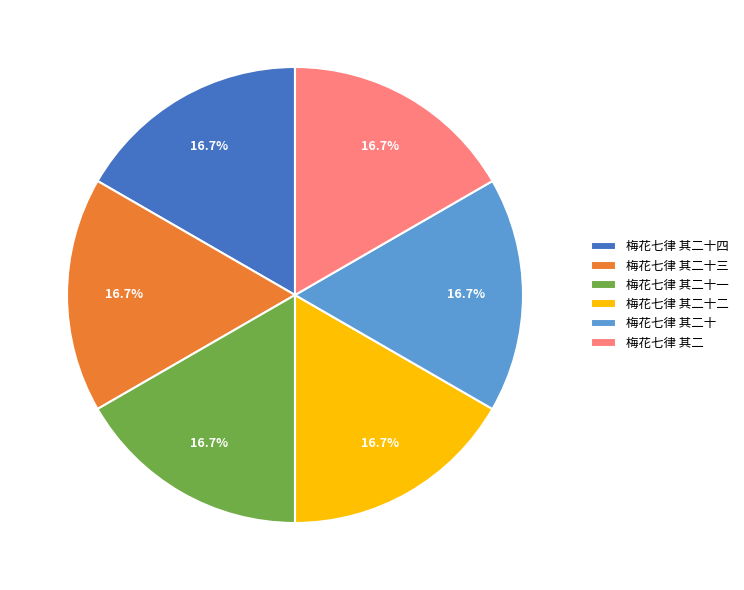

To the nearest percent, what is the average slice percentage?

17%